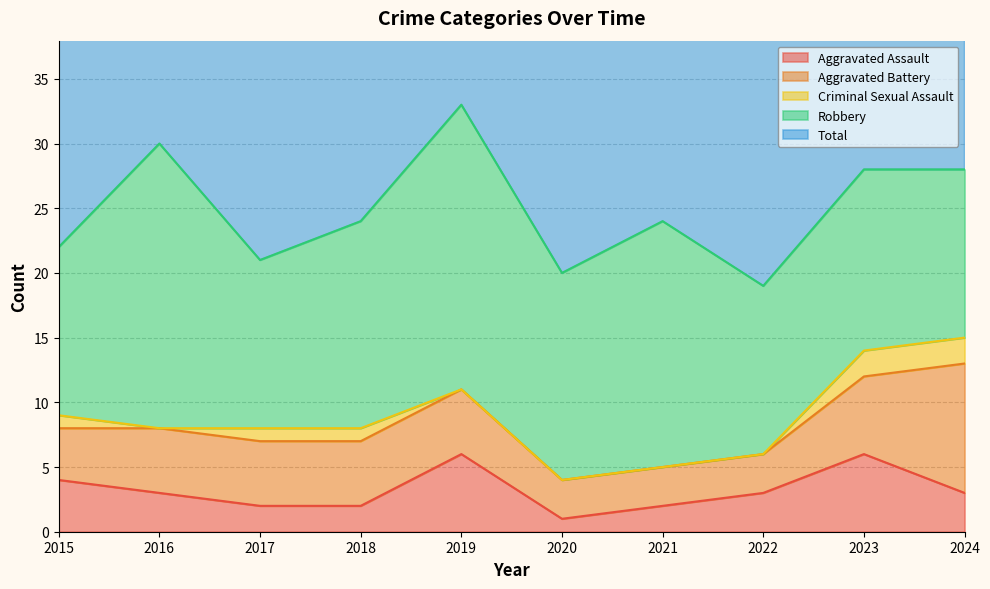

True or false: Criminal Sexual Assault has more than 0 interior local peaks.

False